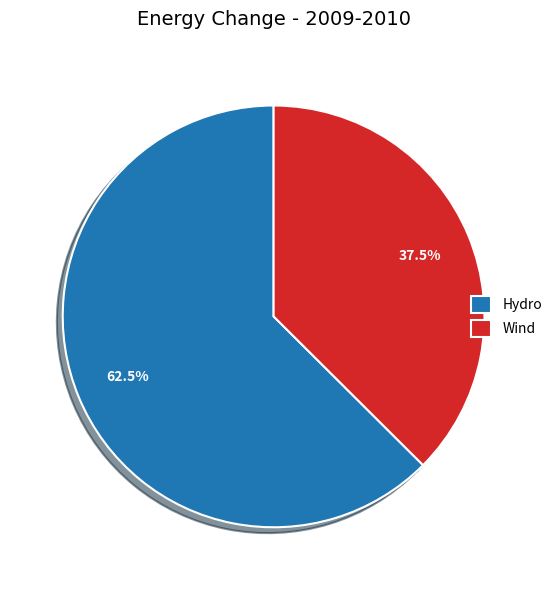

What is the smallest slice in the pie chart?

Wind